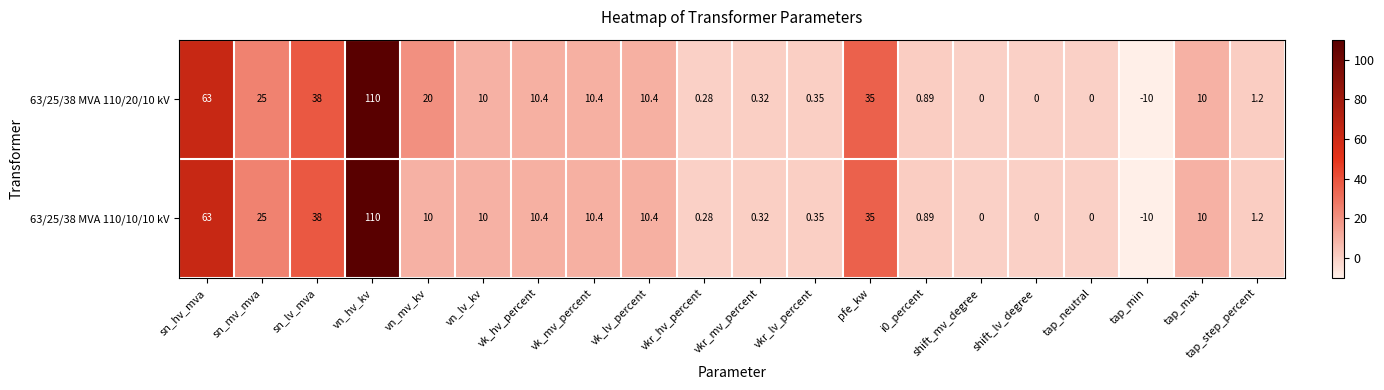

Which category has the lowest value across all series?

tap_min